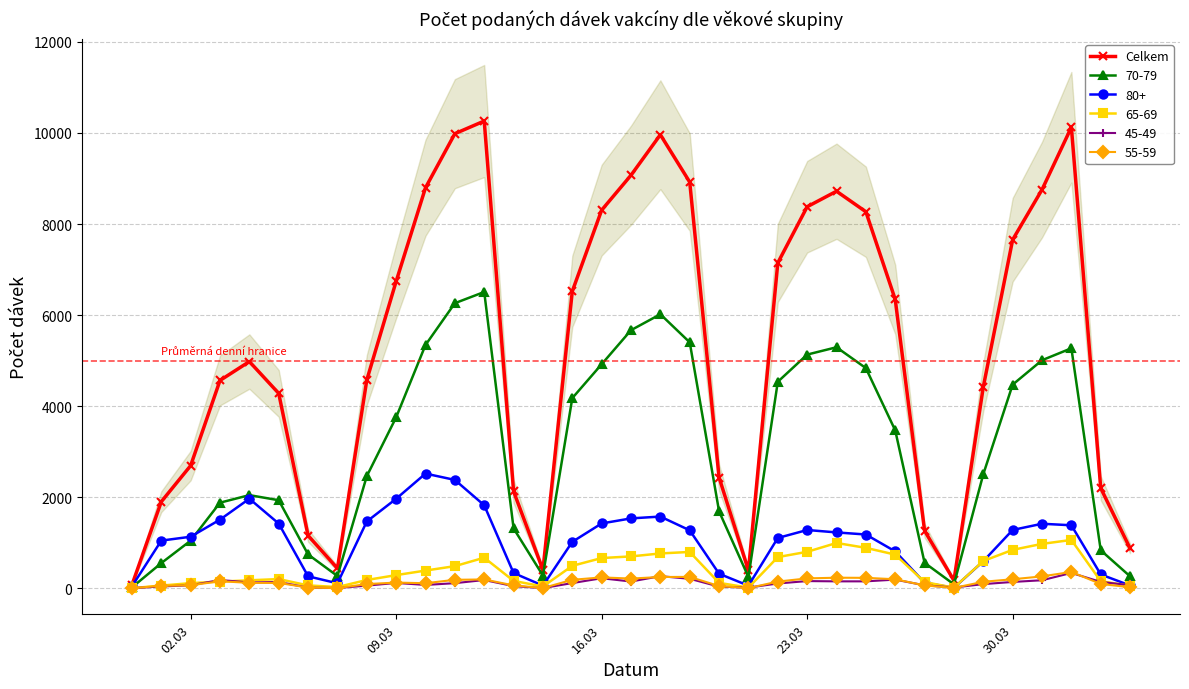

The chart shows a value of 2621 at 09.03. True or false?

False